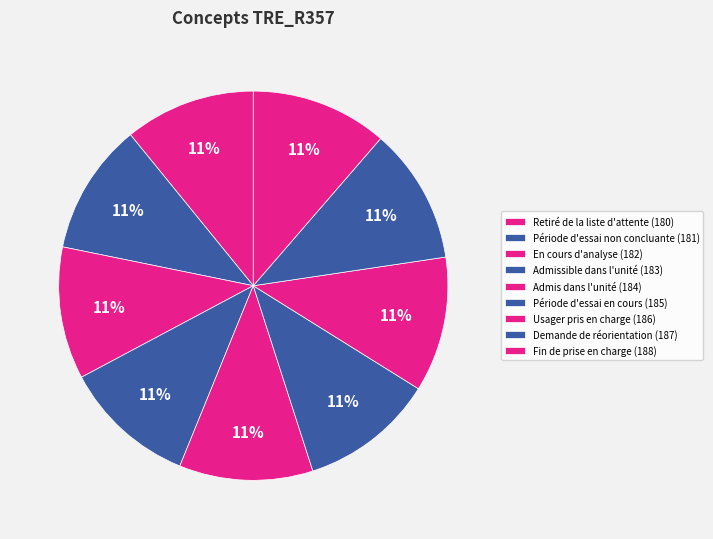

Rank the categories by value from lowest to highest.

Retiré de la liste d'attente, Période d'essai non concluante, Liste d'attente. En cours d'analyse, Liste d'attente. Admissible, Liste d'attente. Admis, Période d'essai en cours, Usager pris en charge, Demande de réorientation, Fin de prise en charge